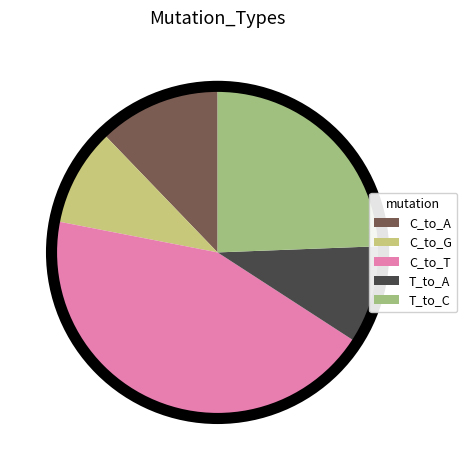

How many slices are in this pie chart?

5